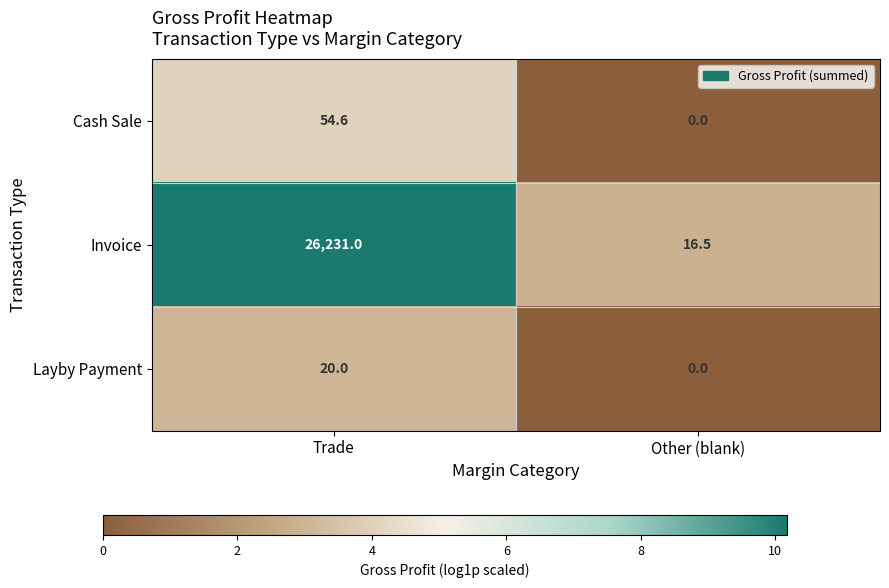

The Invoice series shows 16.5 at Other (blank). True or false?

True